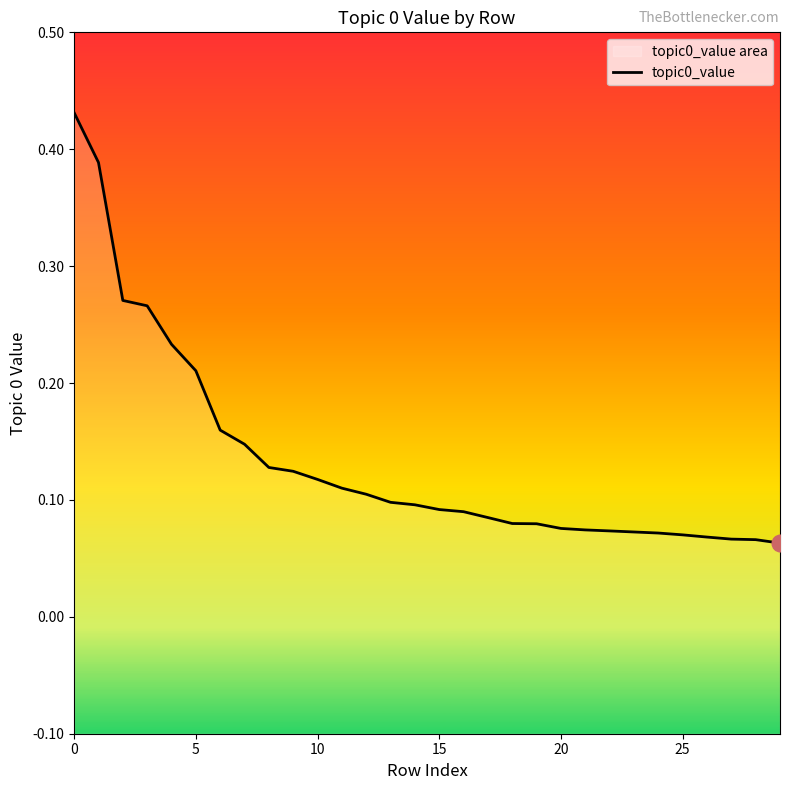

Which has a higher value, 18 or 21?

18